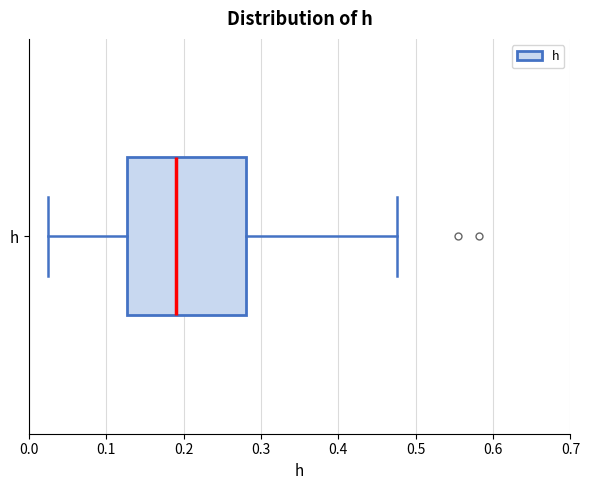

Transcribe this box plot: give where the median line is, the range the box spans, and where the two whiskers end, as read against the x-axis. The values are not printed on the chart, so give them approximately, as read against the axis.

median 0.19, box 0.13 to 0.28, whiskers 0.02 to 0.48